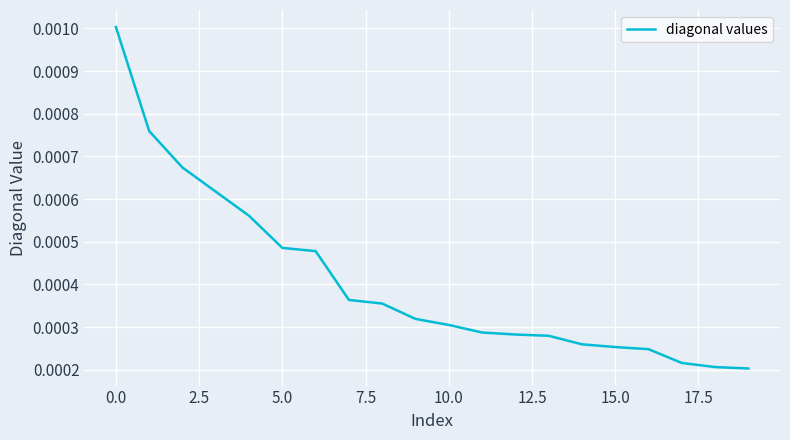

Count the values in the range 0 to 1.

20